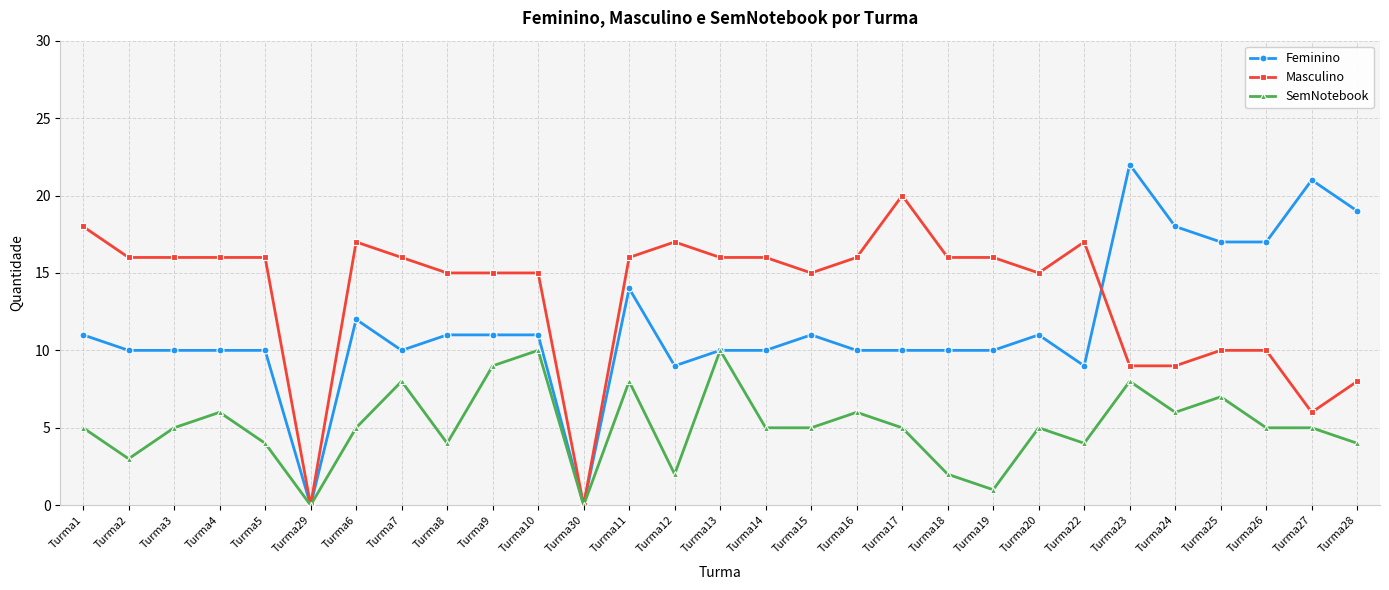

How many series are shown in this chart?

3